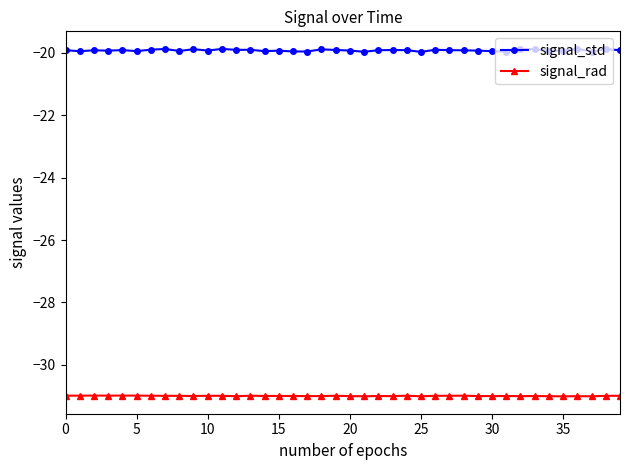

Is this an area chart (filled region under the line)?

No